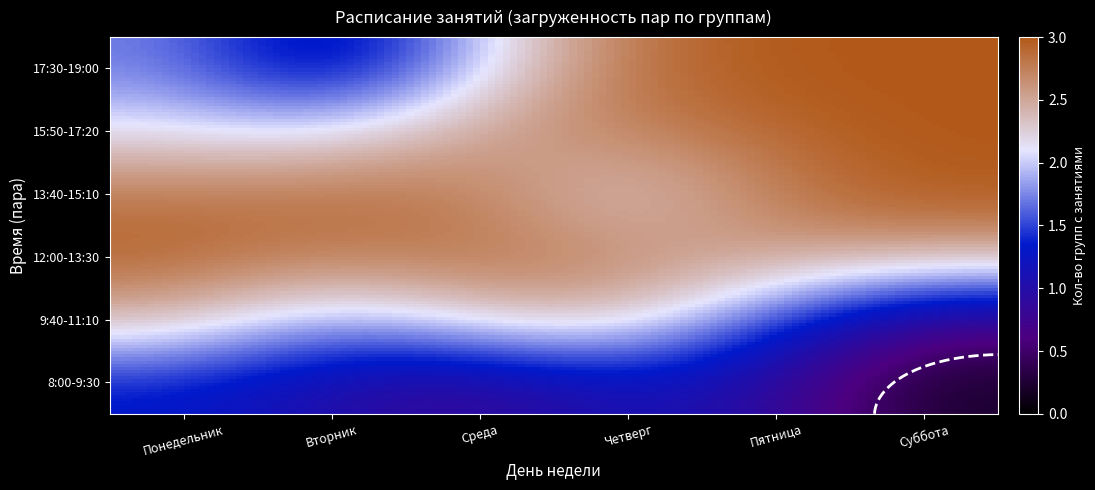

Is the value of Вторник at 8:00-9:30 greater than the value of Четверг at 15:50-17:20?

No